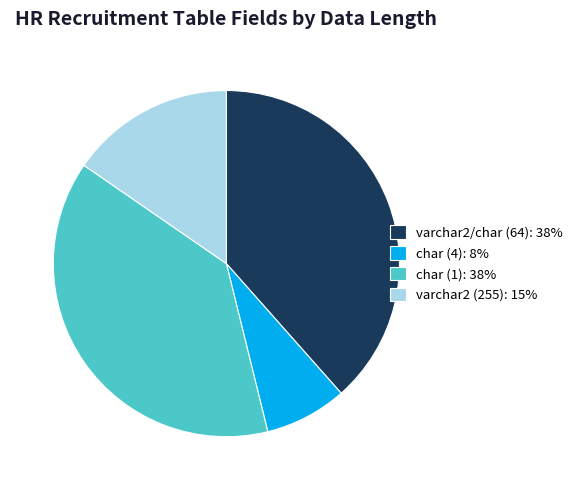

Which slice is the smallest?

char (4): 8%